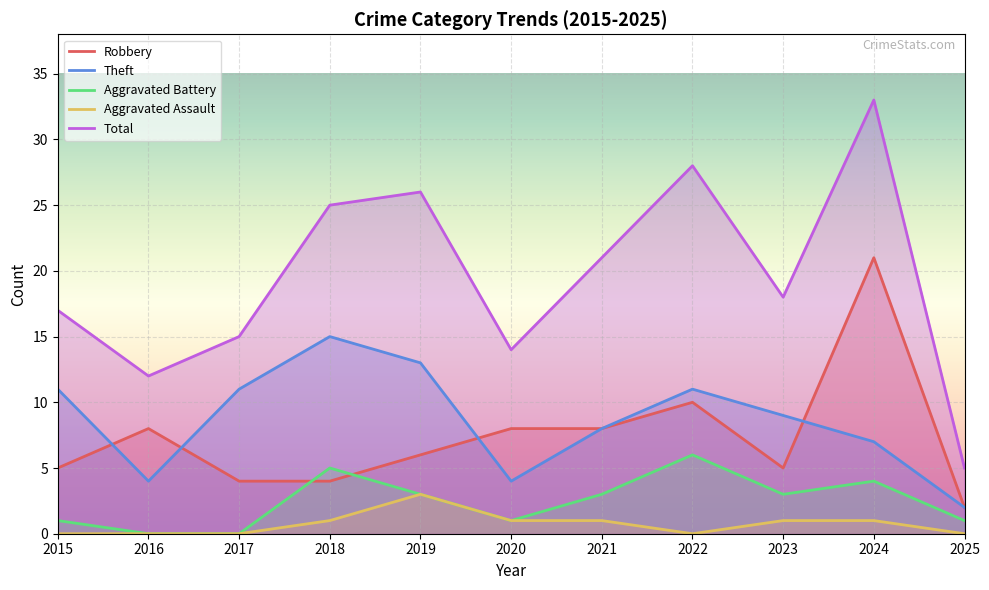

How many values in the Total series are below 18?

5